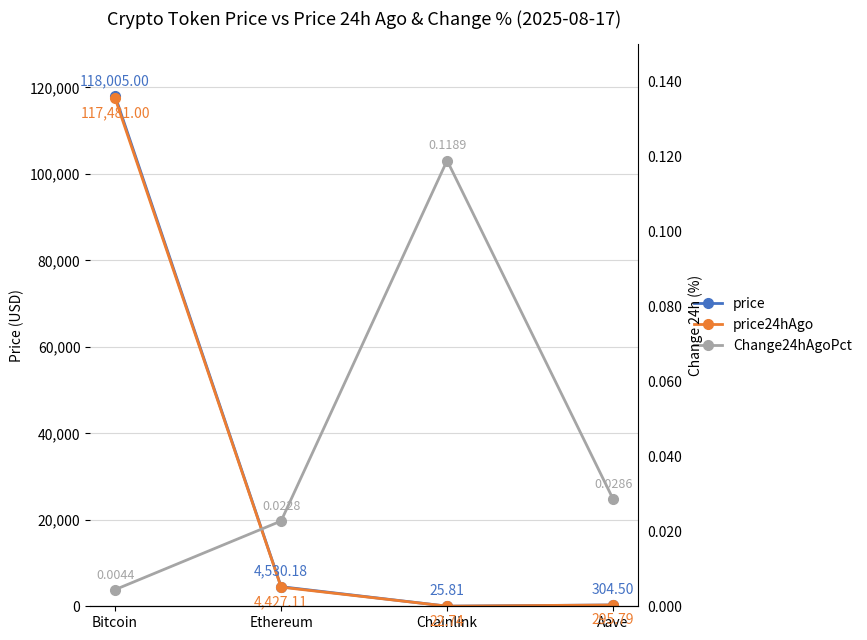

What is the total value across all series at Chainlink?

48.7